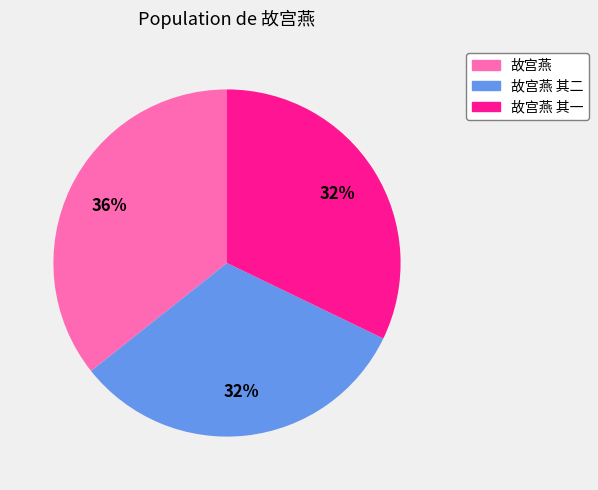

To the nearest percent, what is the difference between the largest and smallest slice percentages?

4%